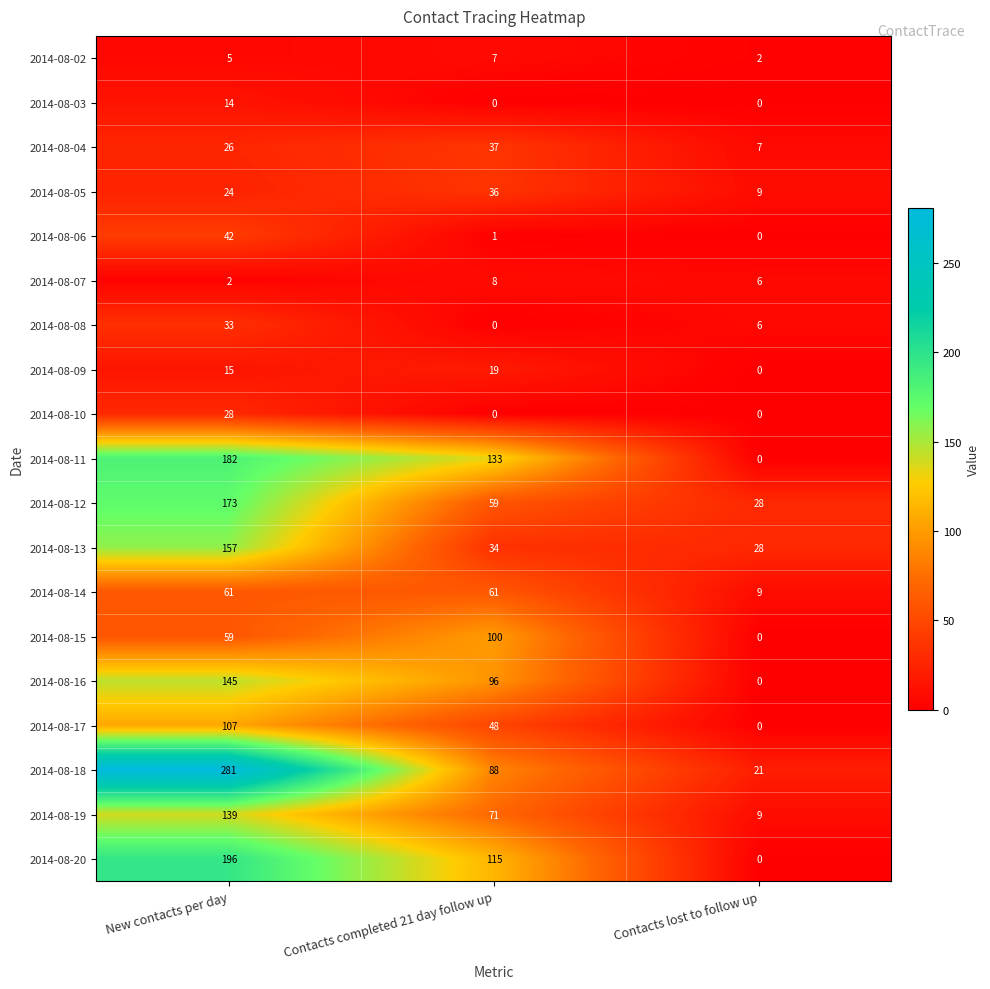

What is the sum of all 2014-08-18 values?

390